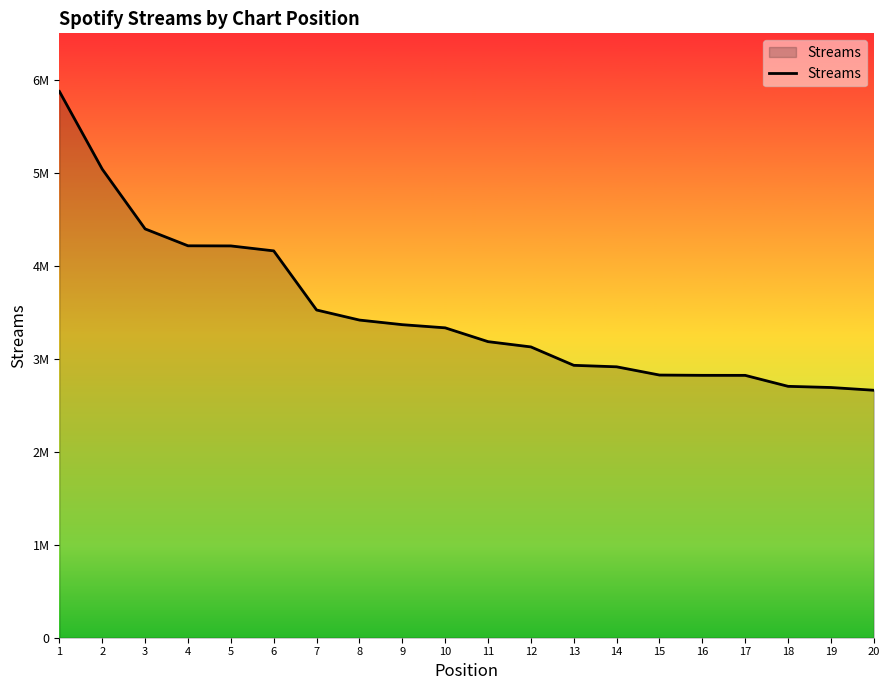

List the labels in order of value, smallest first.

20, 19, 18, 17, 16, 15, 14, 13, 12, 11, 10, 9, 8, 7, 6, 5, 4, 3, 2, 1